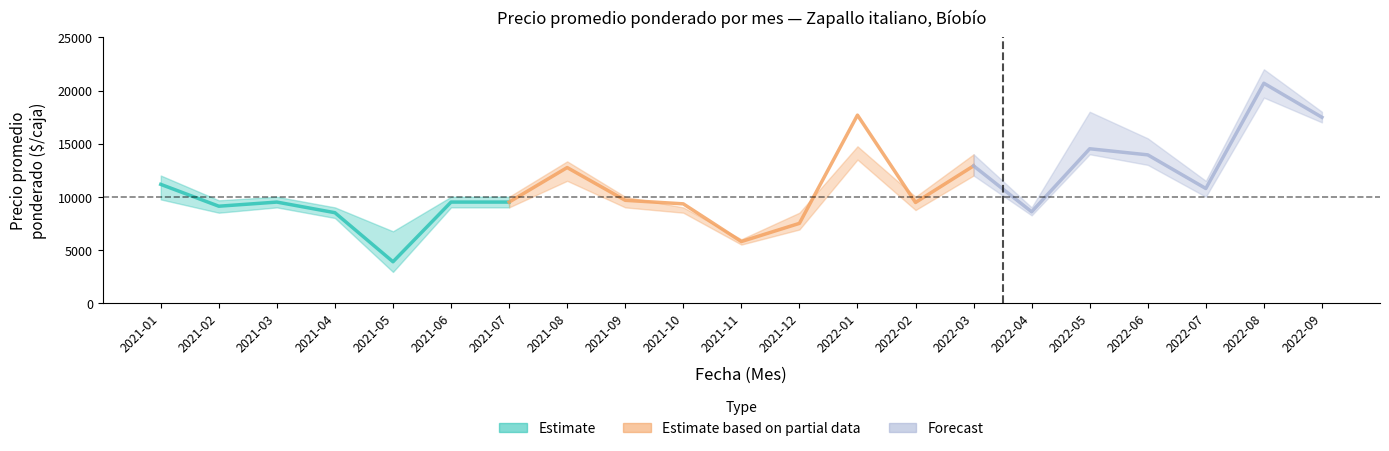

What is the label of the 36th point from the right?

2022-04